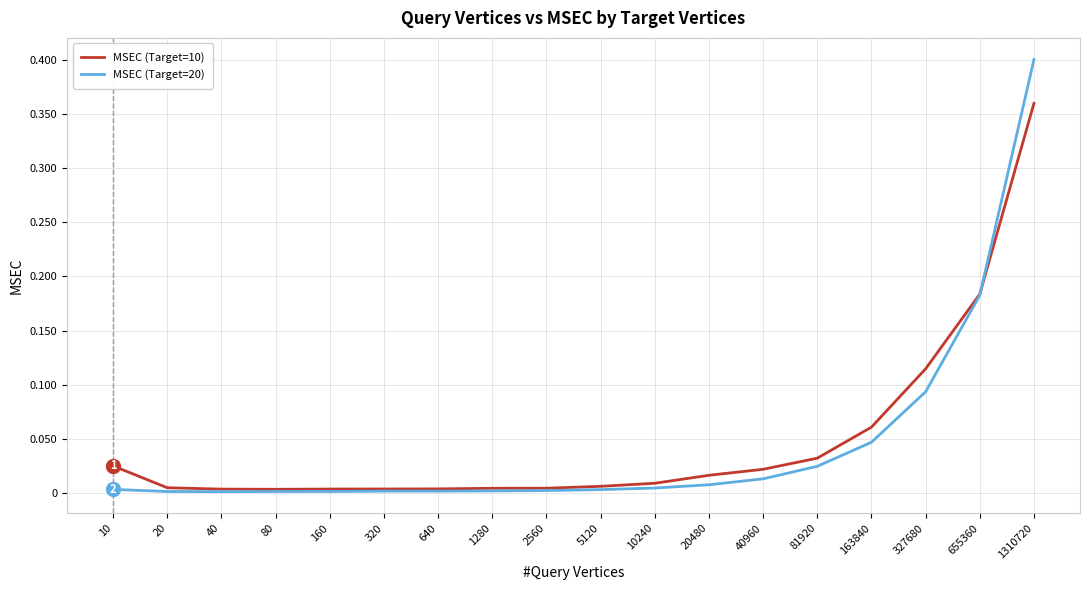

Does the chart have visible grid lines?

Yes